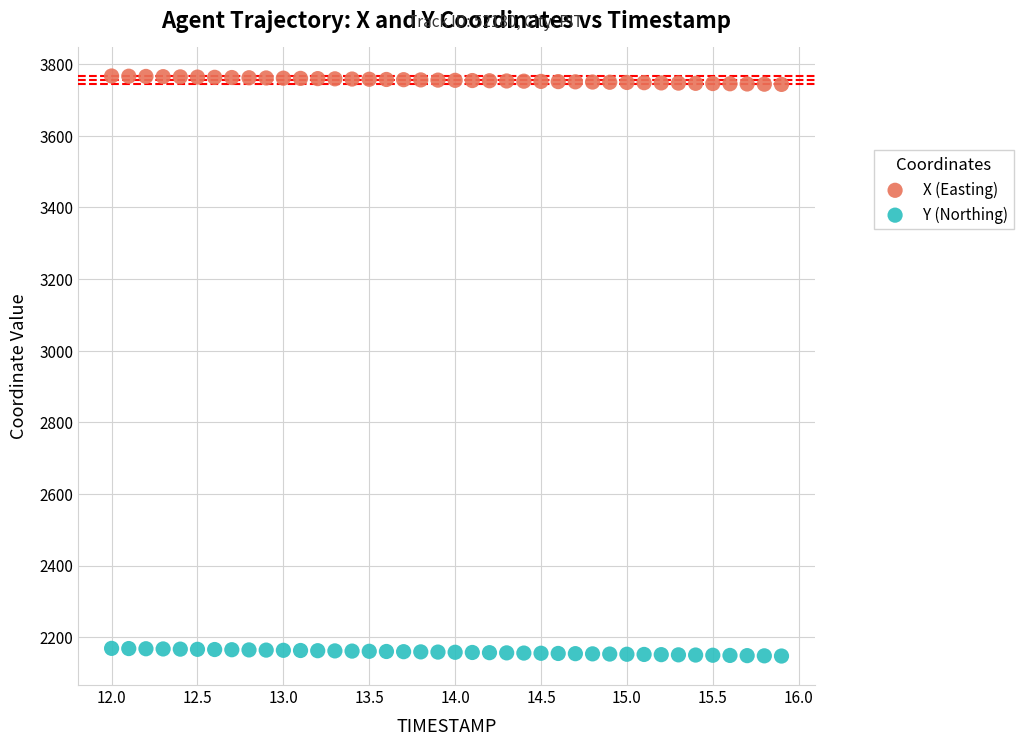

Which series reaches the minimum Y coordinate?

Y (Northing)